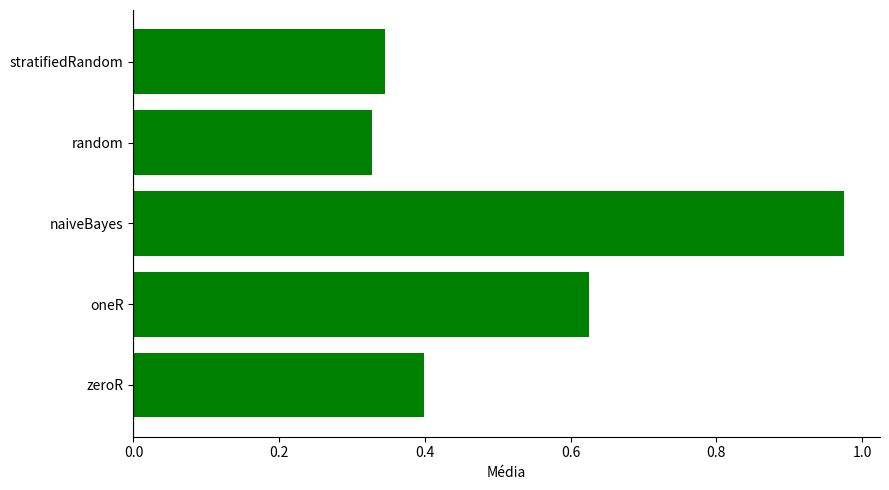

How many categories are shown in the chart?

5